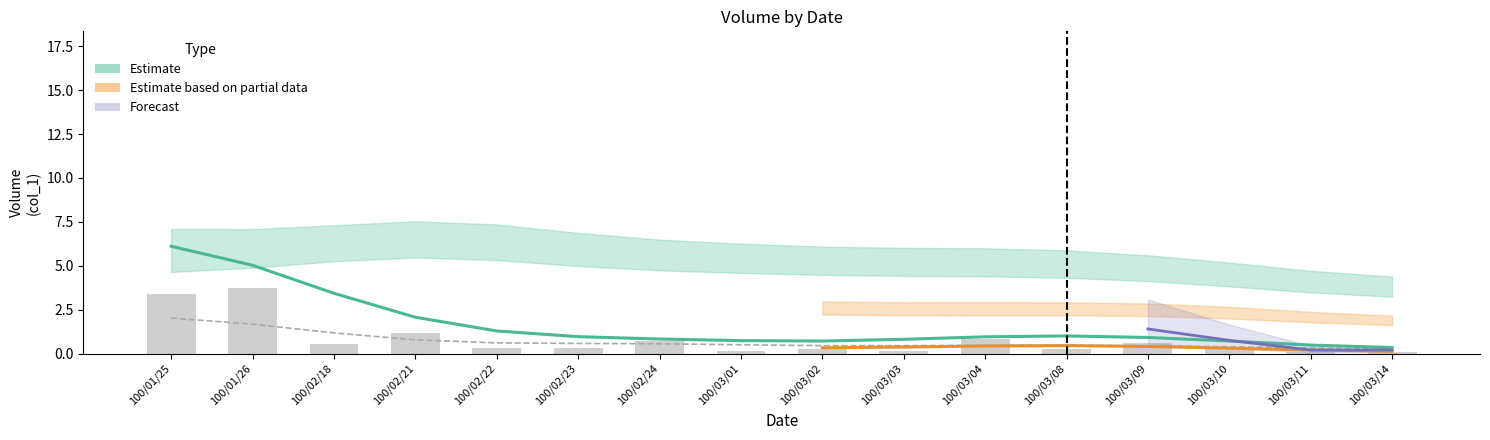

Is the value of col_8 at 100/03/03 greater than the value of col_2 at 100/02/18?

No